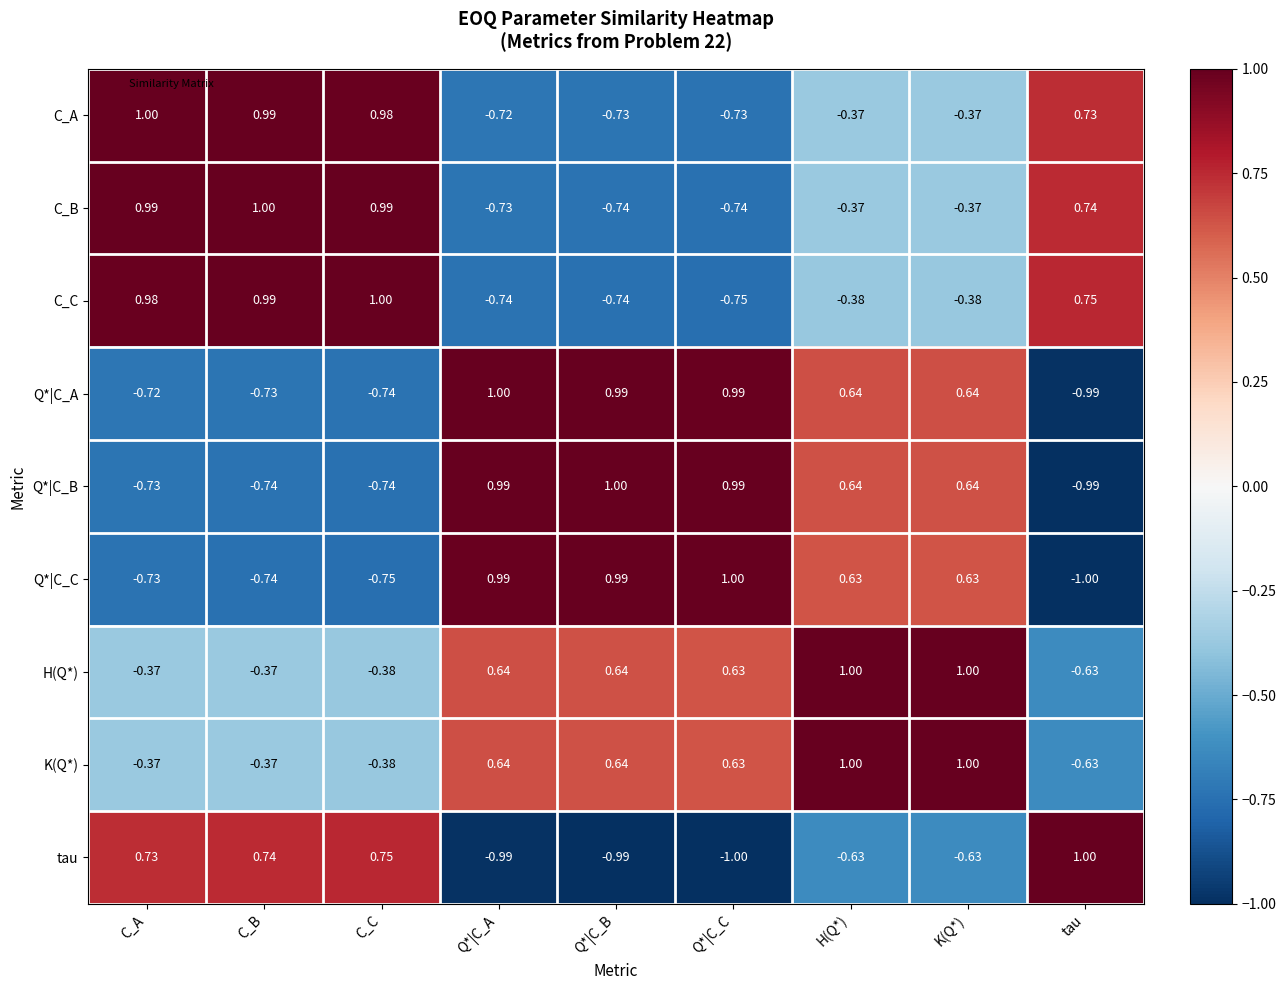

Count the number of data series in this chart.

9